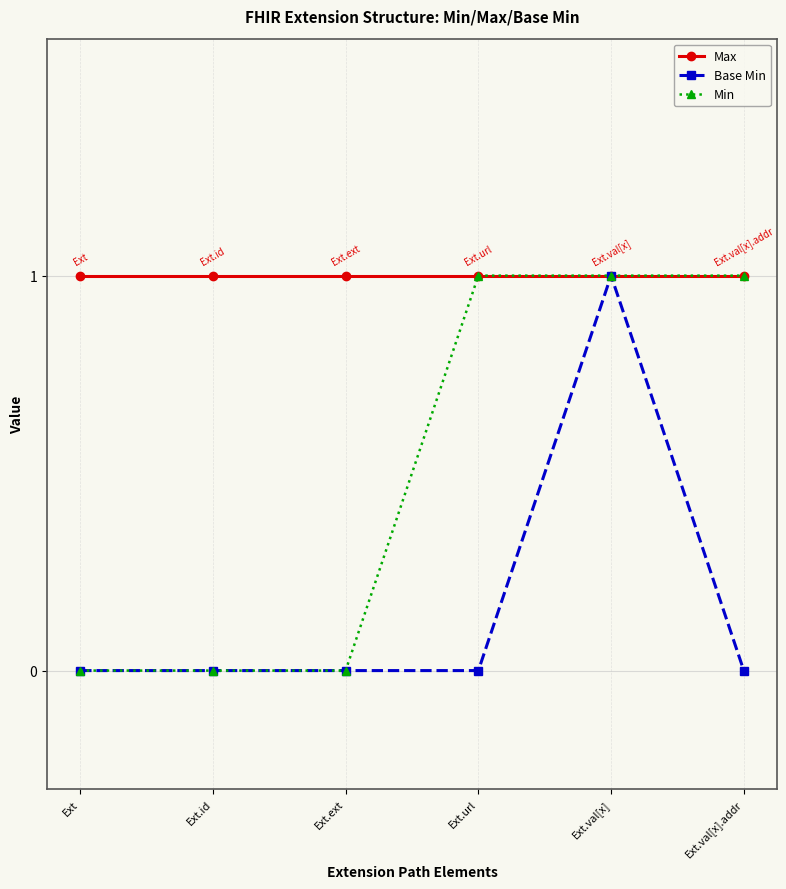

Reading left to right, extract all data points from this chart.

Max: Ext=1	Ext.id=1	Ext.ext=1	Ext.url=1	Ext.val[x]=1	Ext.val[x].addr=1
Base Min: Ext=0	Ext.id=0	Ext.ext=0	Ext.url=0	Ext.val[x]=1	Ext.val[x].addr=0
Min: Ext=0	Ext.id=0	Ext.ext=0	Ext.url=1	Ext.val[x]=1	Ext.val[x].addr=1